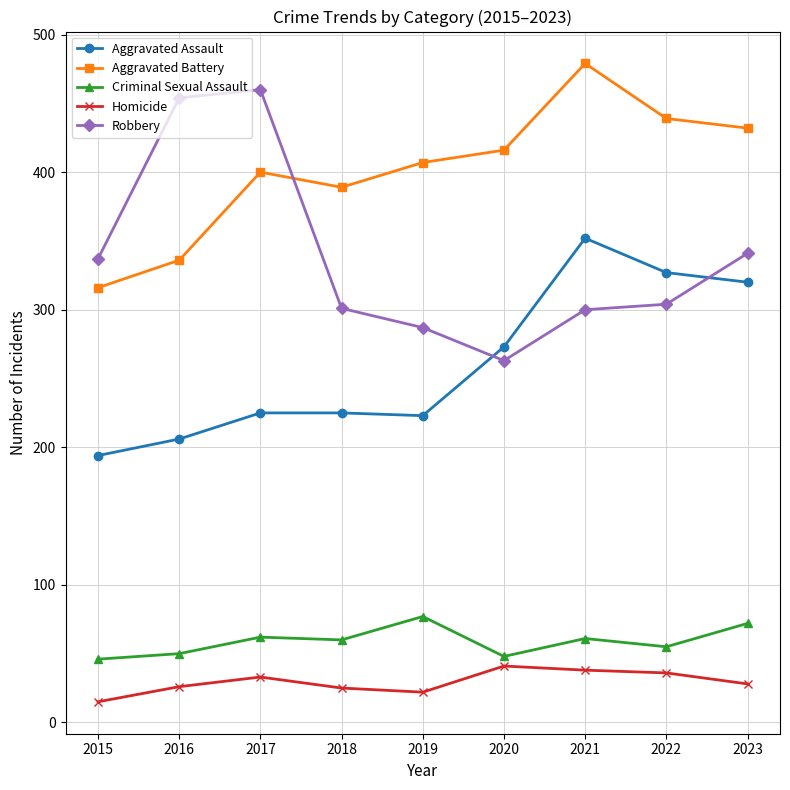

The value of Aggravated Assault at 2016 is 349. True or false?

False